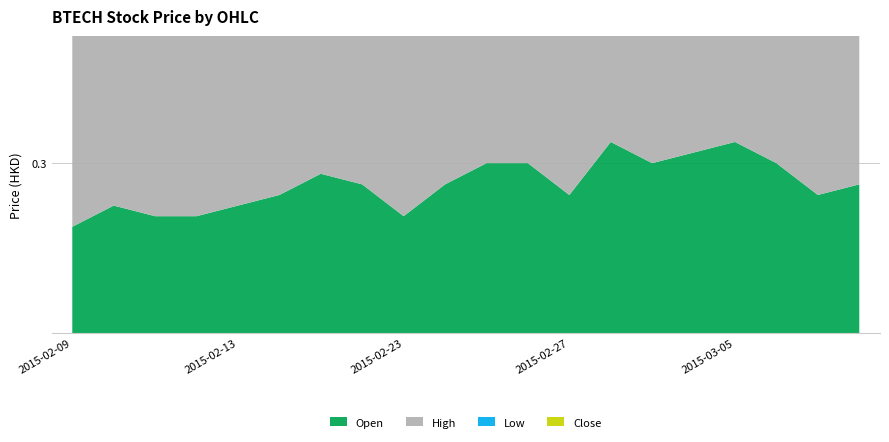

The value of close at 2015-02-09 is 0.3. True or false?

True